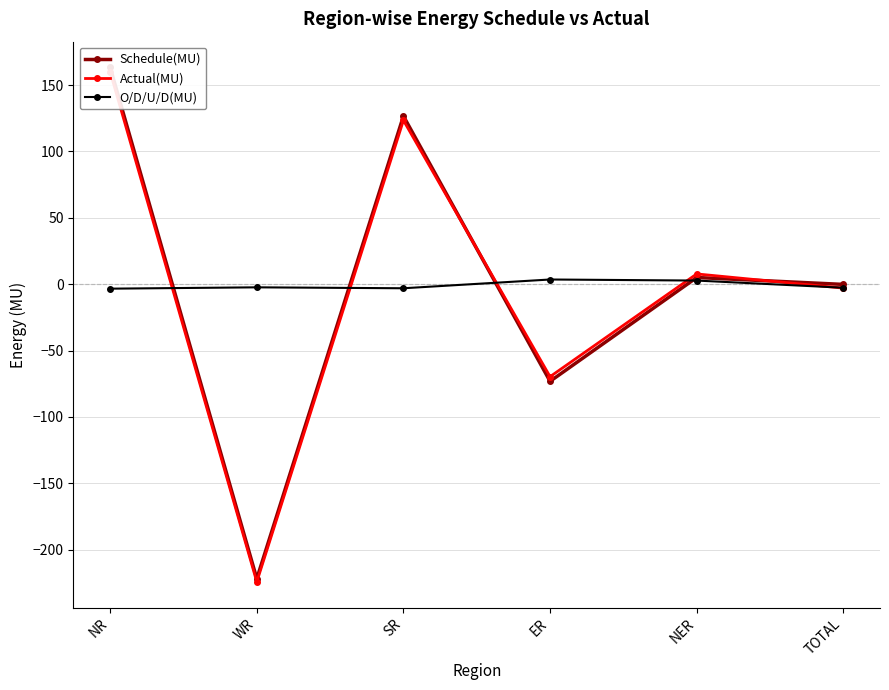

At how many categories does at least one series exceed -170?

6